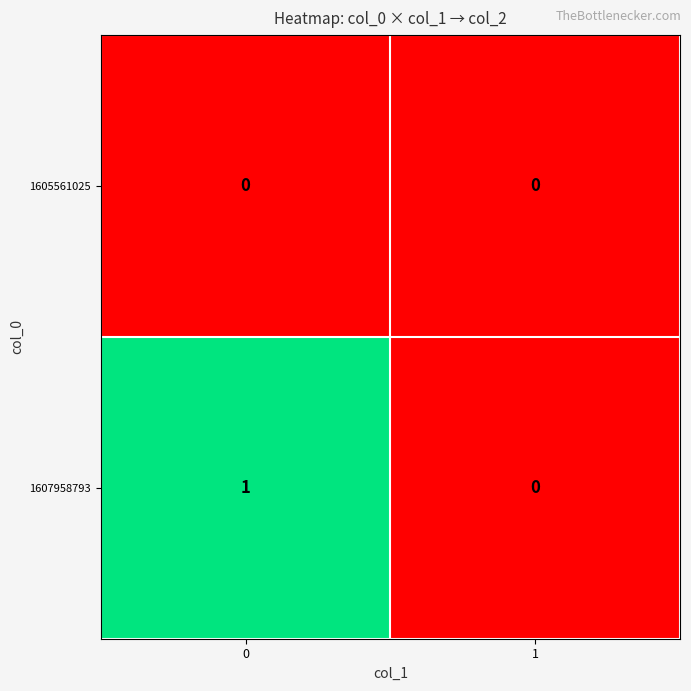

How many series are shown in this chart?

2